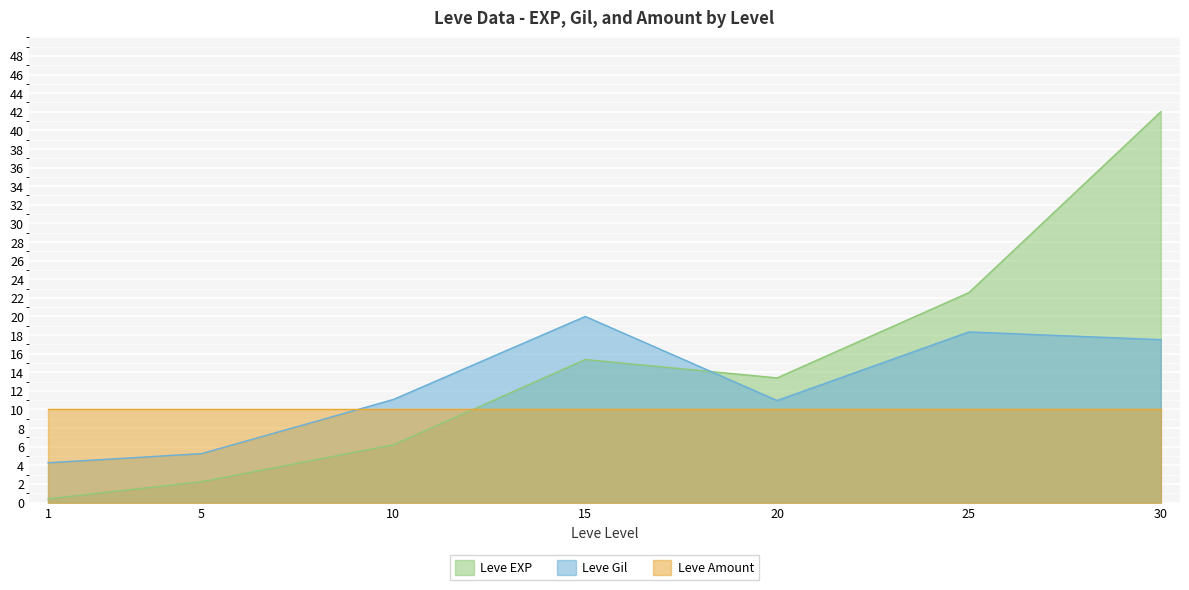

Where does the Leve EXP series first go above 13?

15